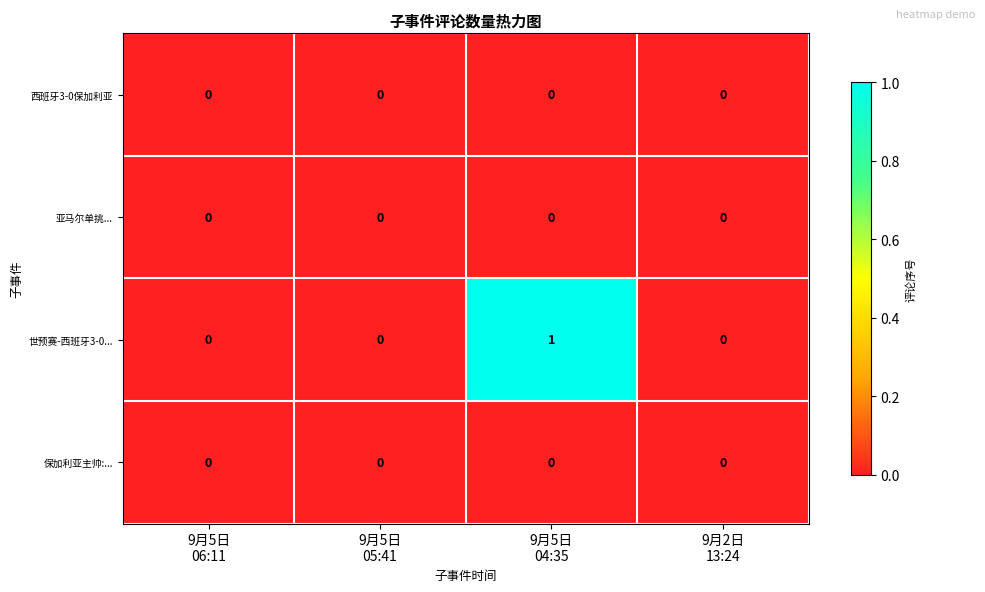

How many distinct data groups are displayed?

4